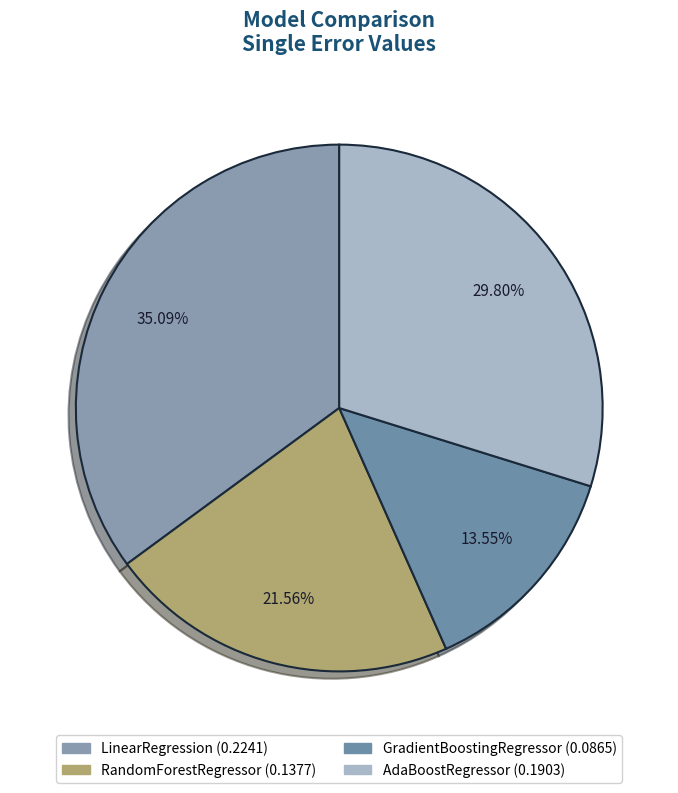

What is the smallest slice in the pie chart?

GradientBoostingRegressor